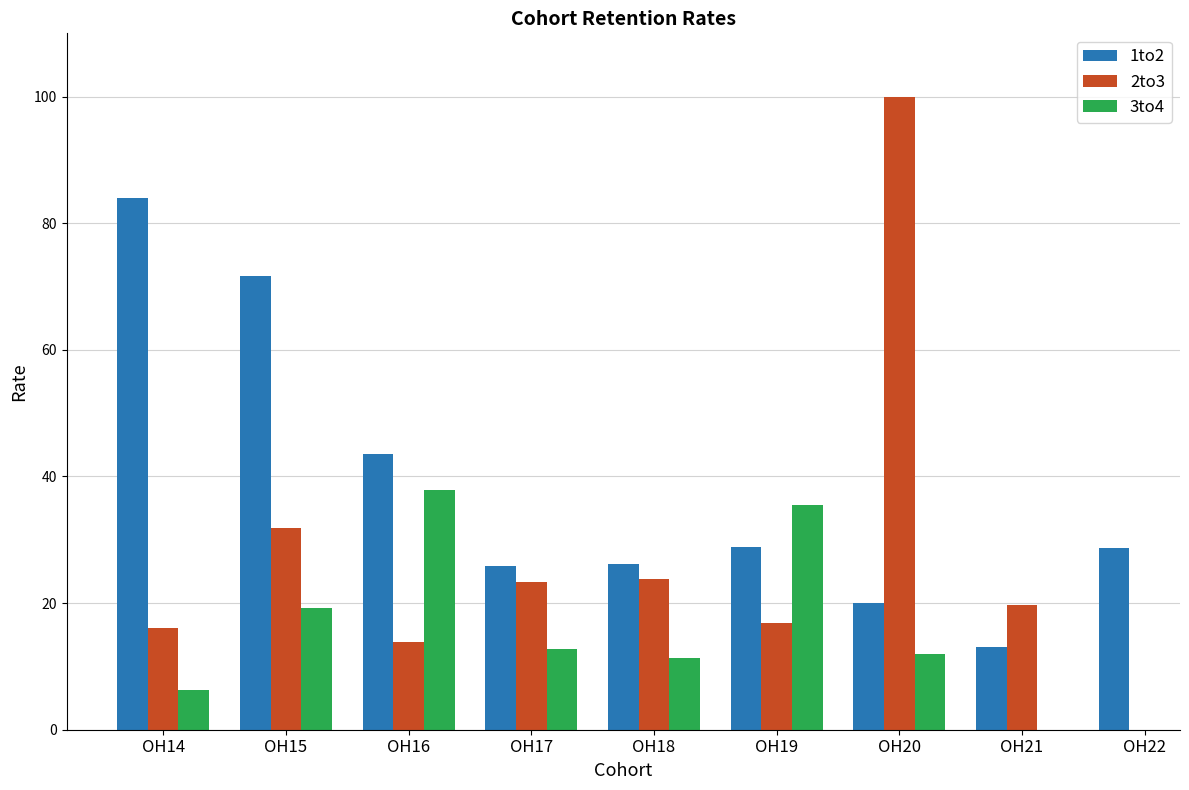

What are all the series names shown in the legend?

1to2, 2to3, 3to4